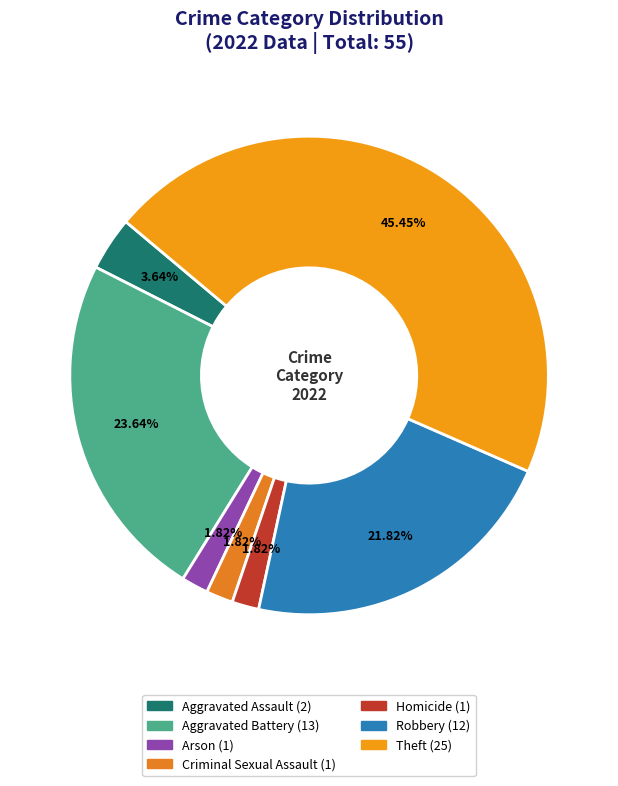

The Theft slice represents 45% of the pie. True or false?

True